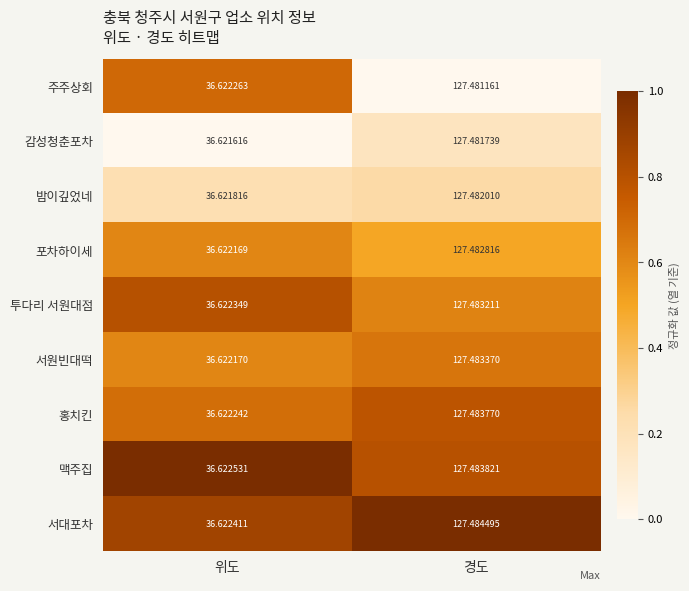

At which category does the chart reach its peak across all series?

경도